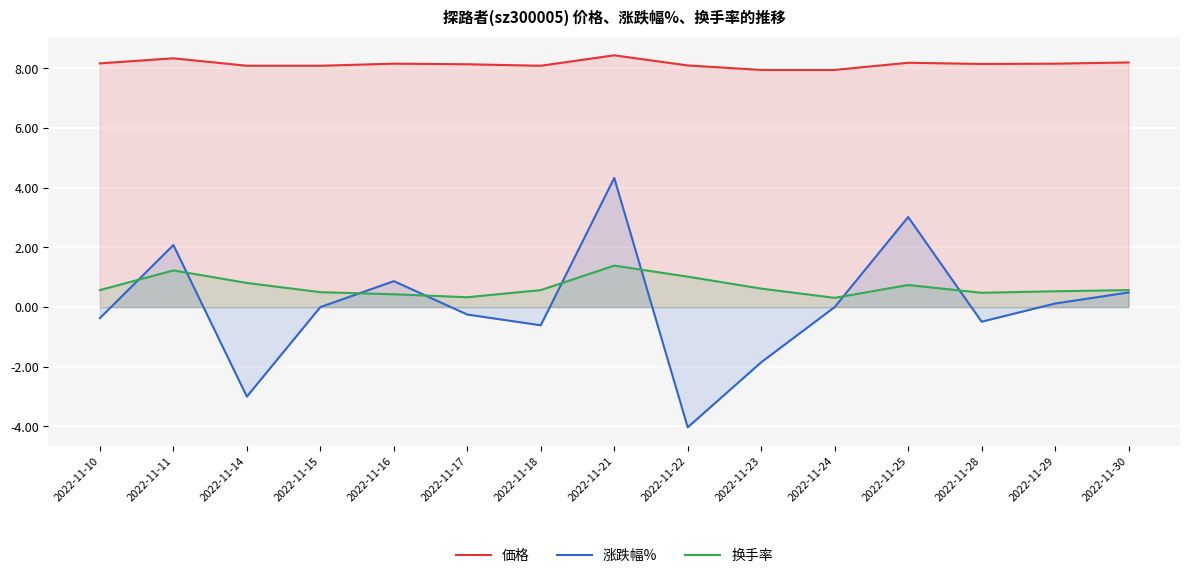

Reading left to right, transcribe all the data shown in this chart.

価格: 2022-11-10=8.2	2022-11-11=8.3	2022-11-14=8.1	2022-11-15=8.1	2022-11-16=8.2	2022-11-17=8.1	2022-11-18=8.1	2022-11-21=8.4	2022-11-22=8.1	2022-11-23=8.0	2022-11-24=8.0	2022-11-25=8.2	2022-11-28=8.2	2022-11-29=8.2	2022-11-30=8.2
涨跌幅%: 2022-11-10=-0.4	2022-11-11=2.1	2022-11-14=-3.0	2022-11-15=0.0	2022-11-16=0.9	2022-11-17=-0.2	2022-11-18=-0.6	2022-11-21=4.3	2022-11-22=-4.0	2022-11-23=-1.9	2022-11-24=0.0	2022-11-25=3.0	2022-11-28=-0.5	2022-11-29=0.1	2022-11-30=0.5
换手率: 2022-11-10=0.6	2022-11-11=1.2	2022-11-14=0.8	2022-11-15=0.5	2022-11-16=0.4	2022-11-17=0.3	2022-11-18=0.6	2022-11-21=1.4	2022-11-22=1.0	2022-11-23=0.6	2022-11-24=0.3	2022-11-25=0.7	2022-11-28=0.5	2022-11-29=0.5	2022-11-30=0.6